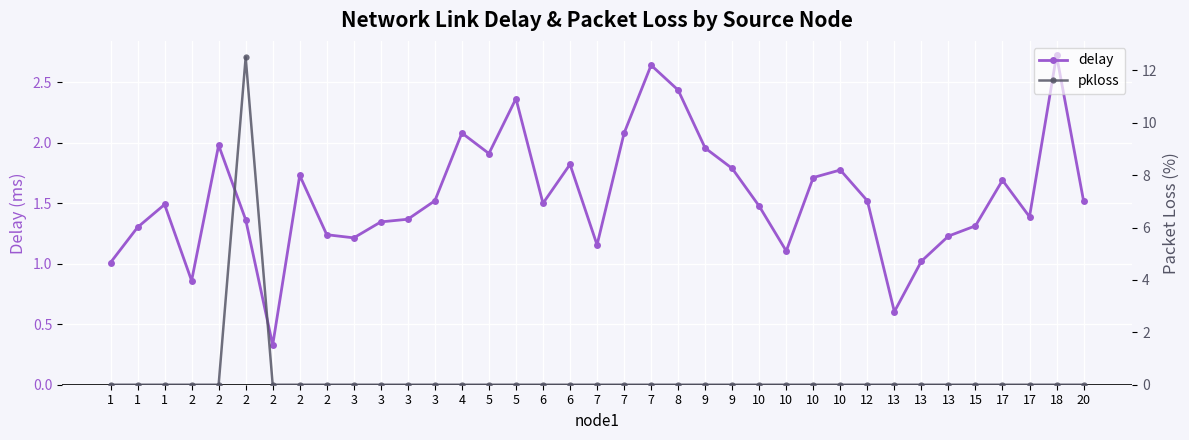

How many lines are shown in the chart?

2